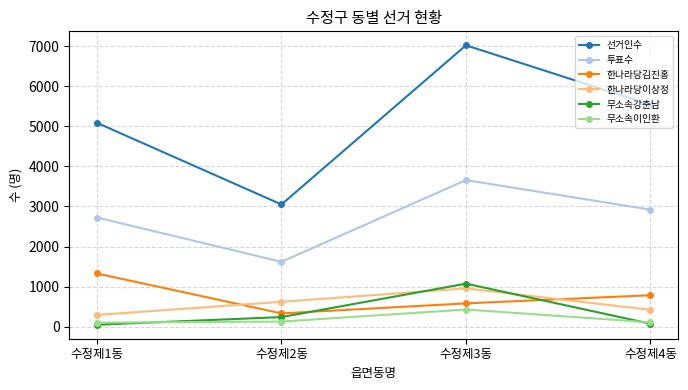

True or false: 투표수 and 한나라당김진홍 cross at least once.

False